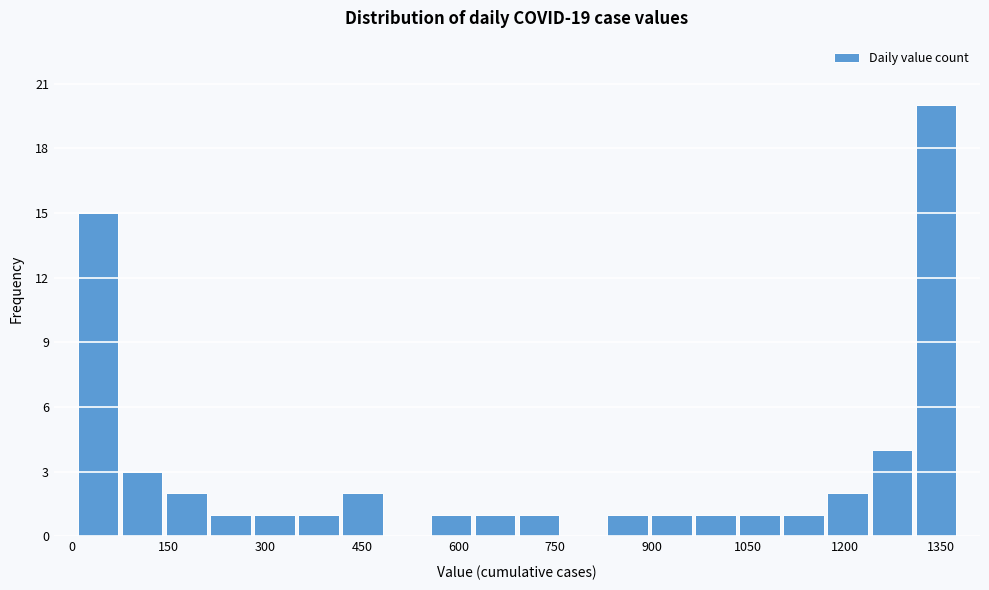

Around what value on the x-axis is the tallest bar? Give the approximate position of its centre, as read against the axis.

1340